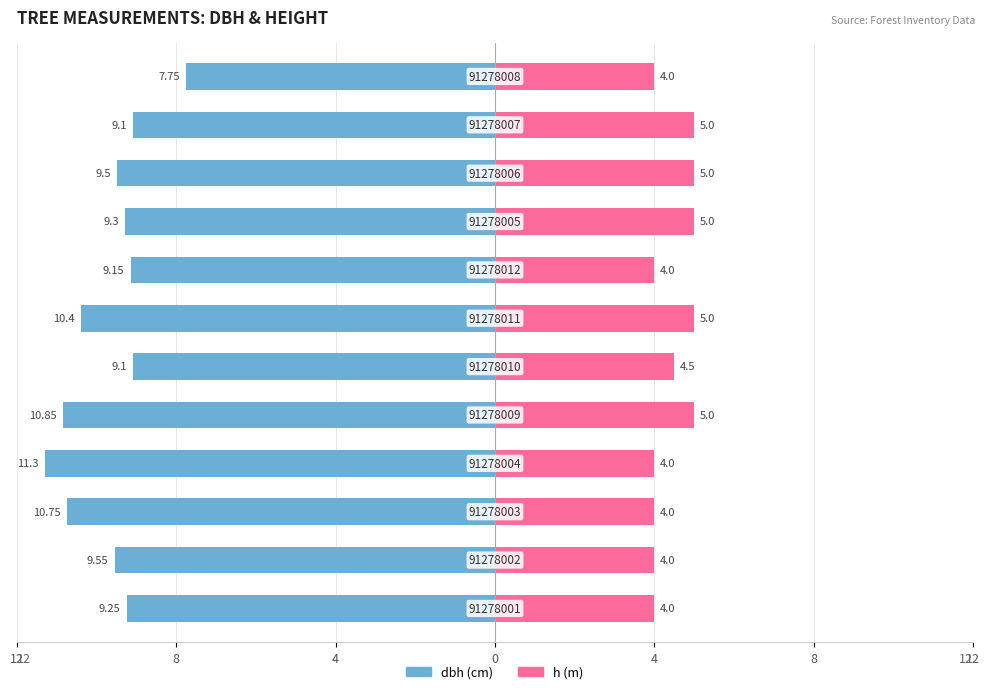

How many h values are between 4 and 5?

12